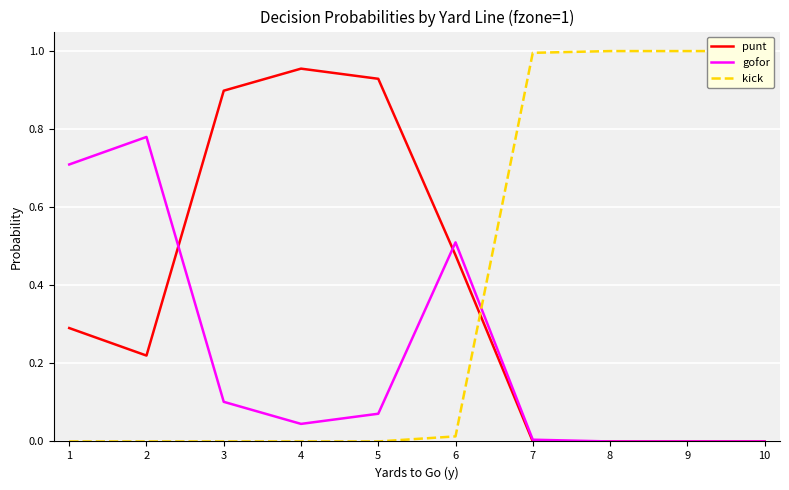

What is the difference between the gofor values at 3 and 7?

0.1